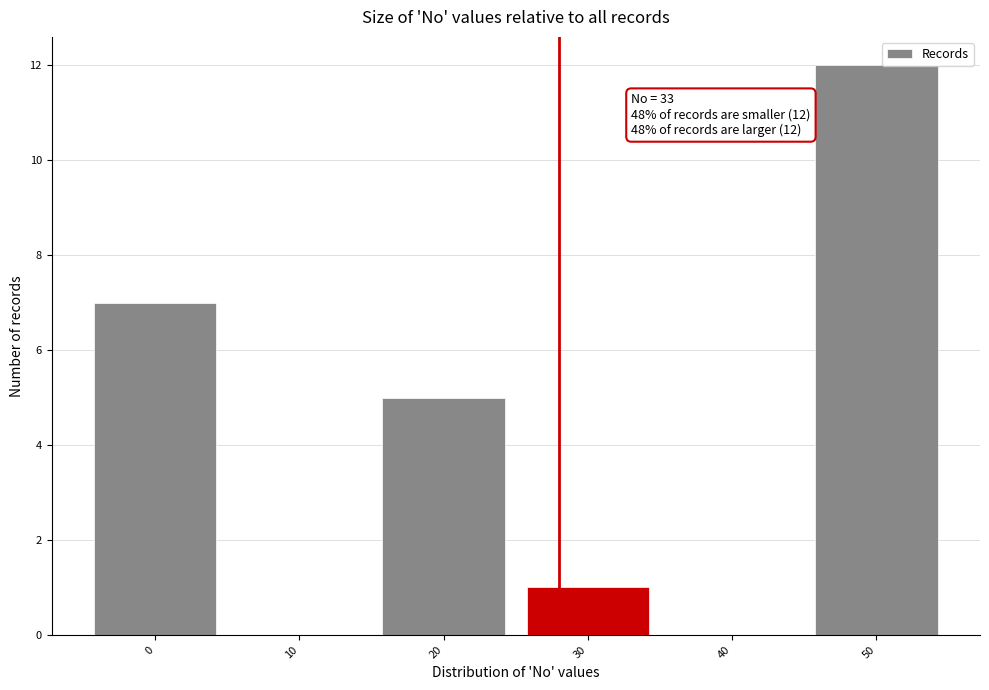

Reading left to right, extract all data points from this chart.

0=7	10=0	20=5	30=1	40=0	50=12